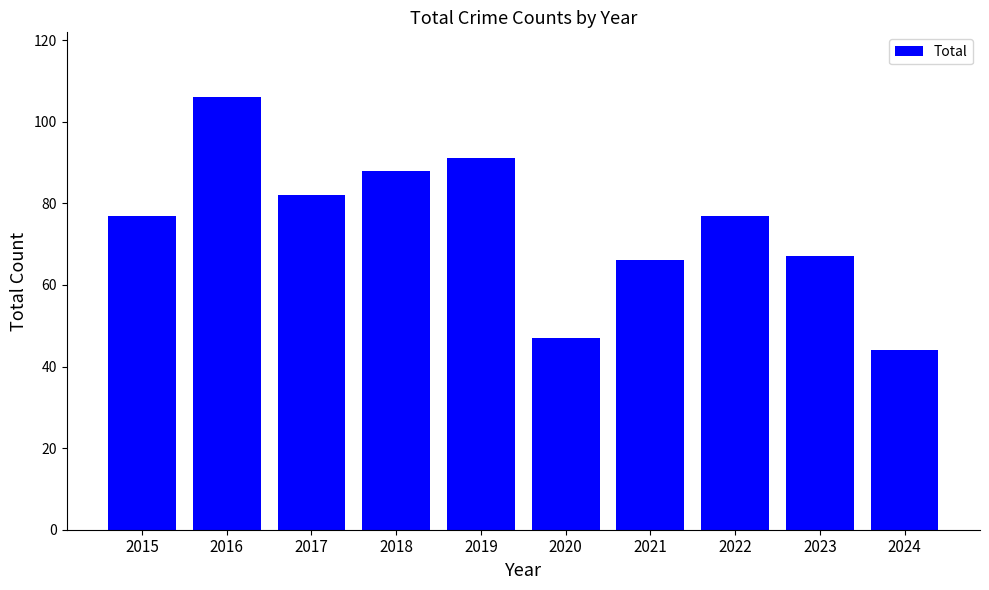

What is the ratio of the value at 2017 to the value at 2023?

1.2